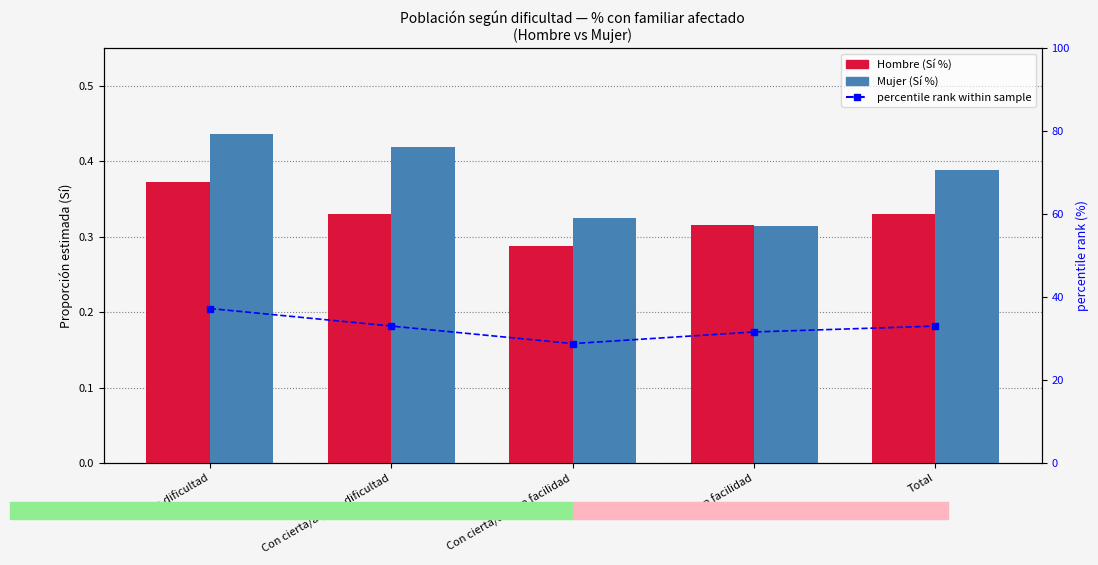

Which series has the largest total across all categories?

percentile rank within sample